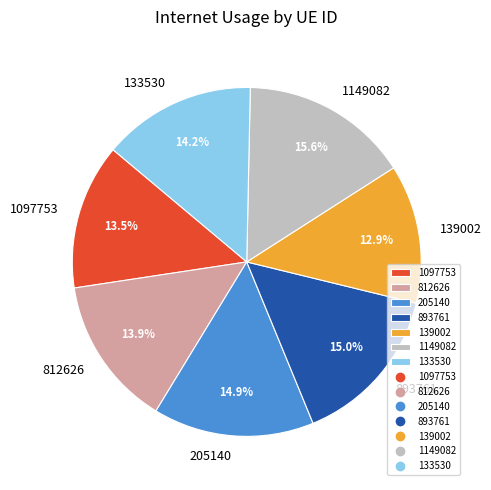

Combined, do 133530 and 205140 account for over 50%?

No